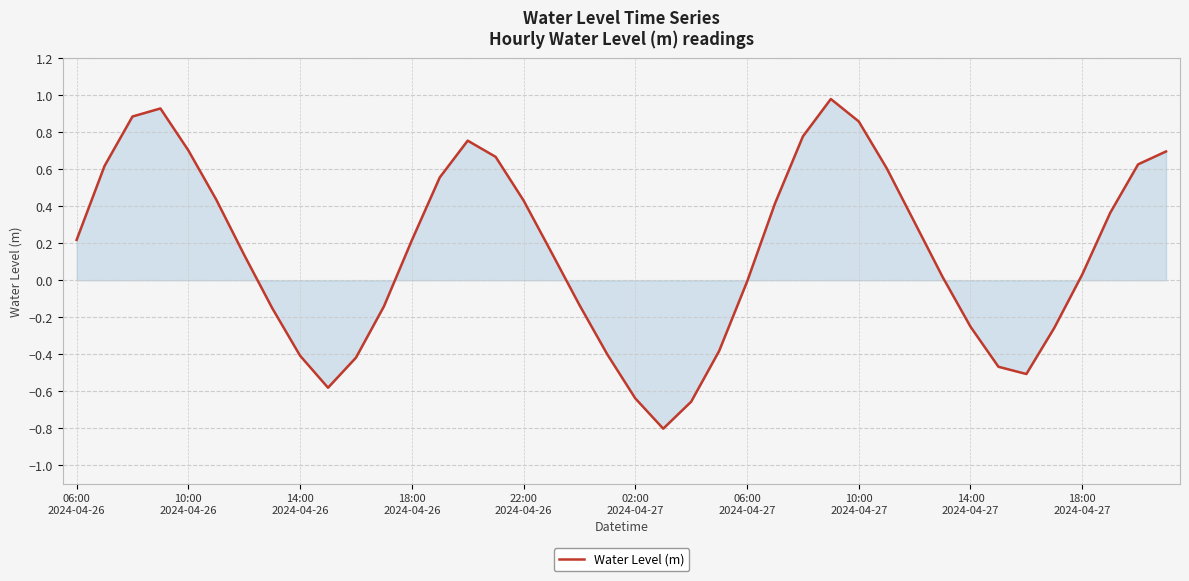

What is the difference between the maximum and minimum values?

1.8